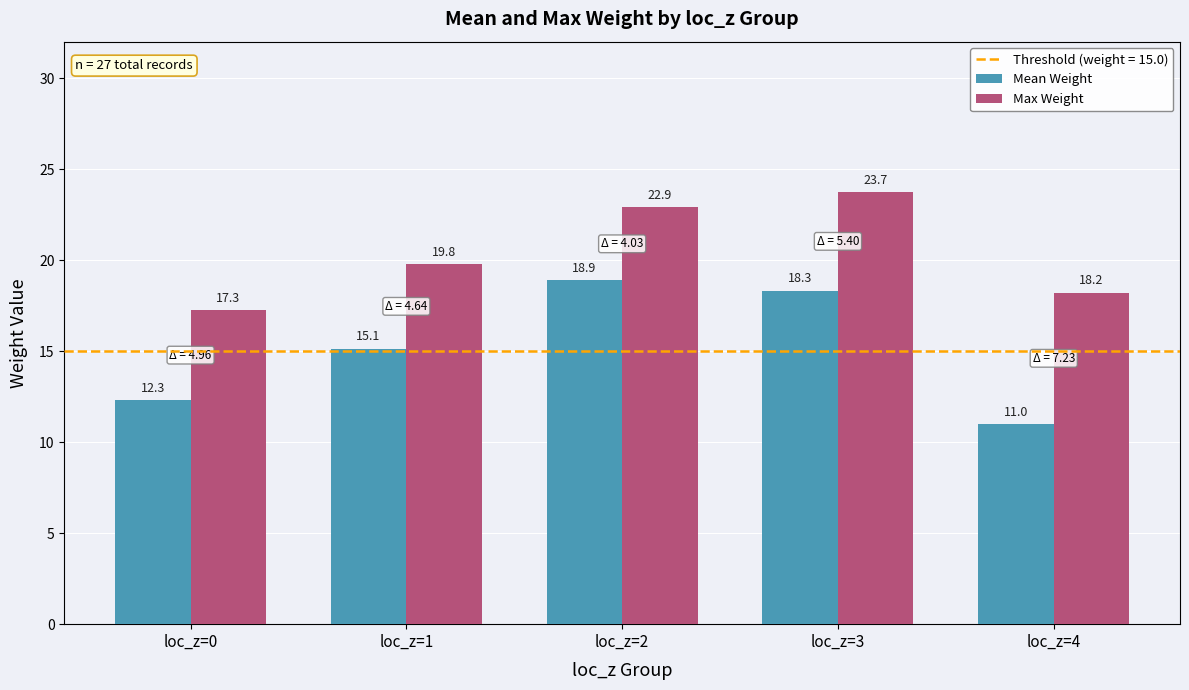

The value of Max Weight at loc_z=1 is 19.8. True or false?

True